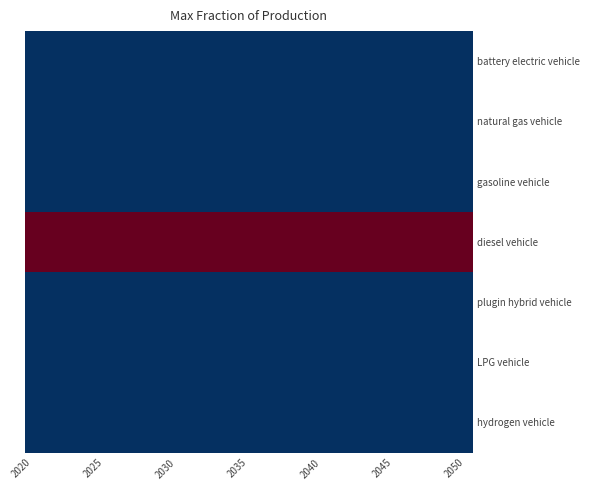

Which series has the largest total across all categories?

diesel vehicle